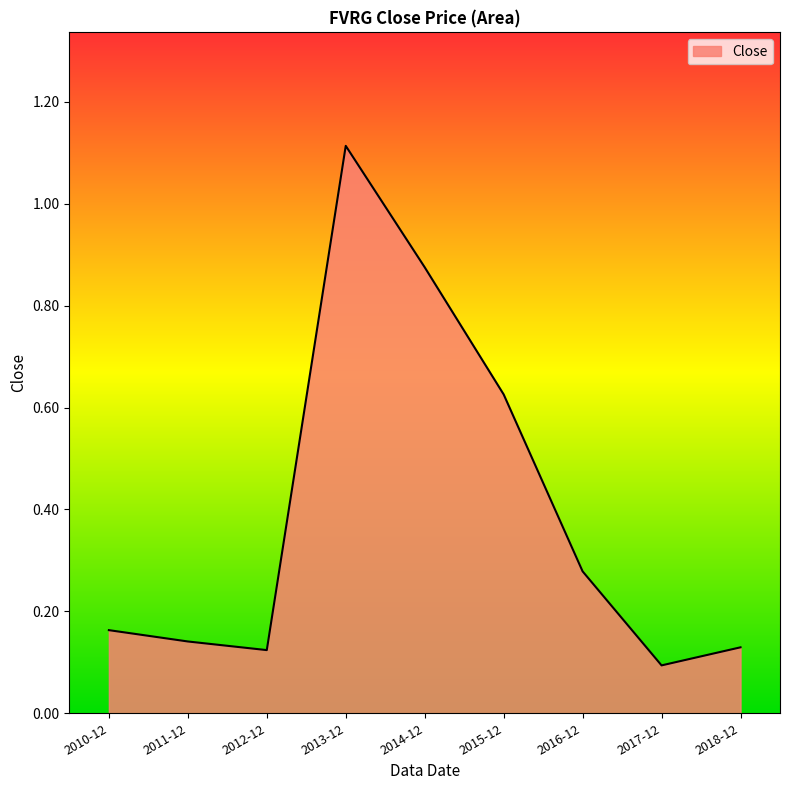

Which category has the lowest value across all series?

2017-12